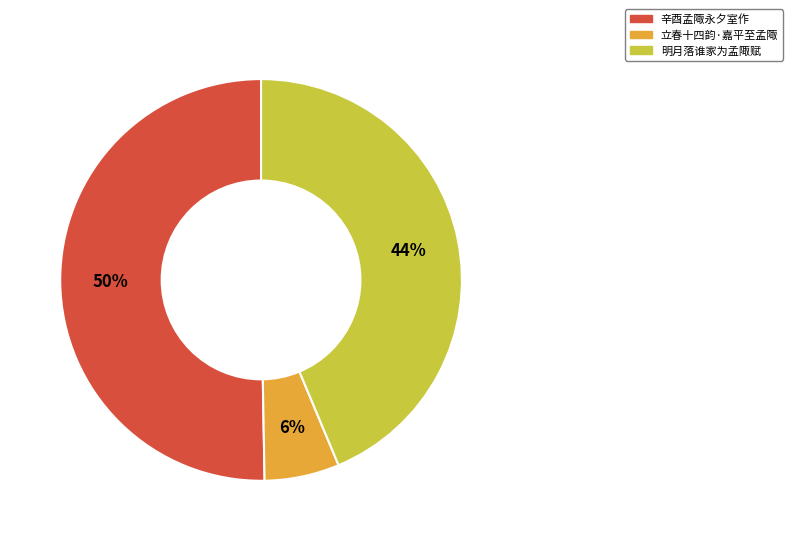

To the nearest percent, what portion does 辛酉孟陬永夕室作 represent?

50%